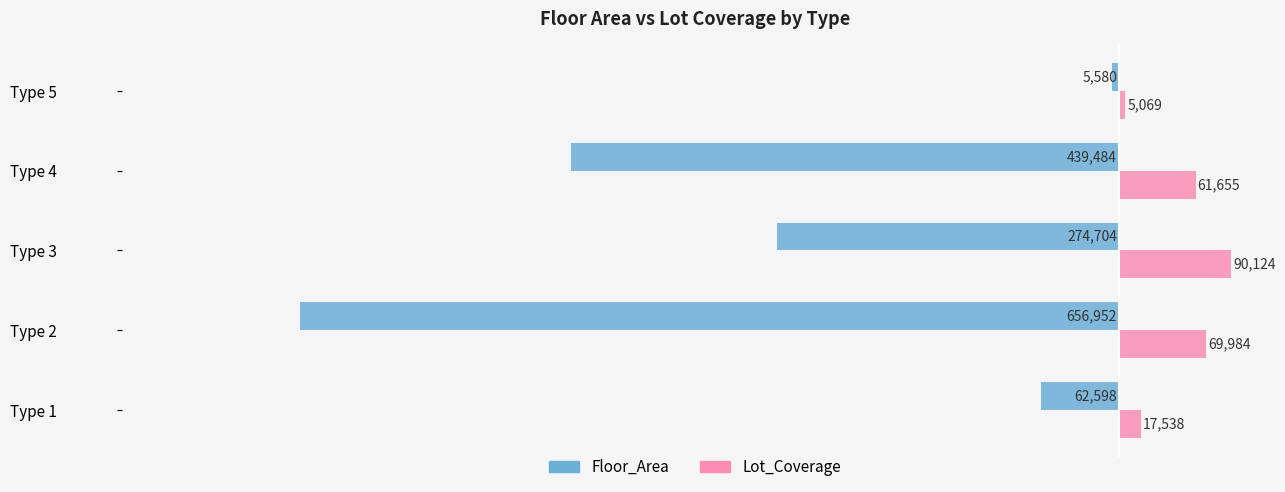

What is the sum of all Lot_Coverage values?

244370.5